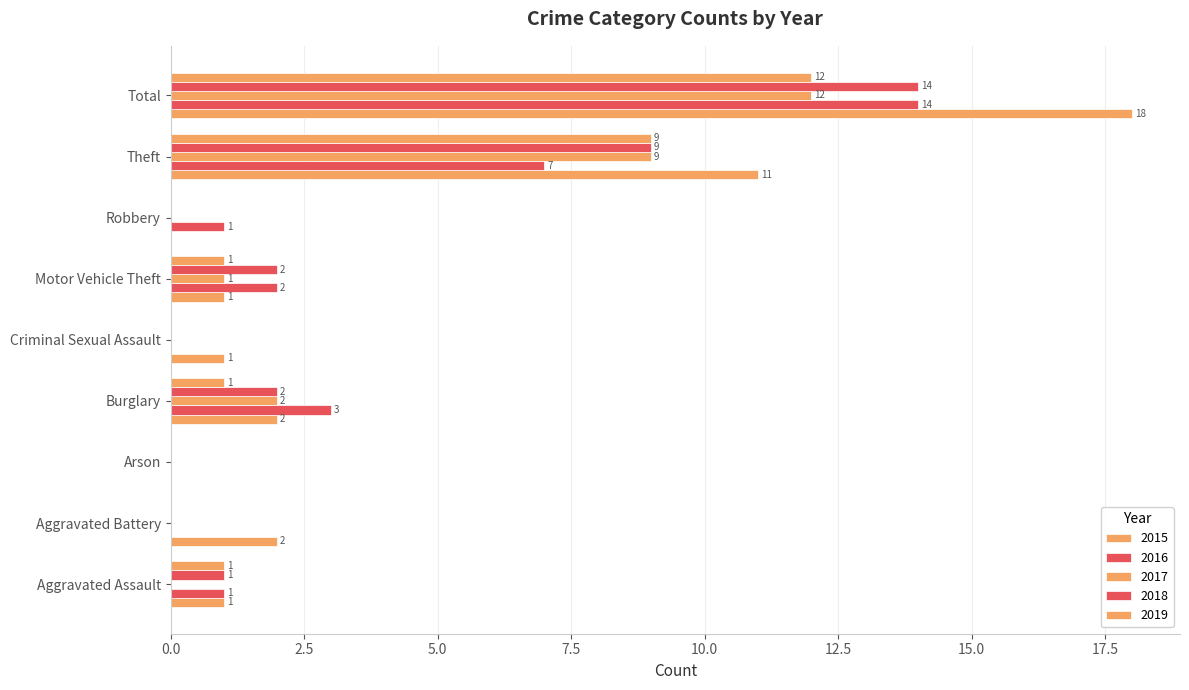

How many values in 2016 are above zero?

6